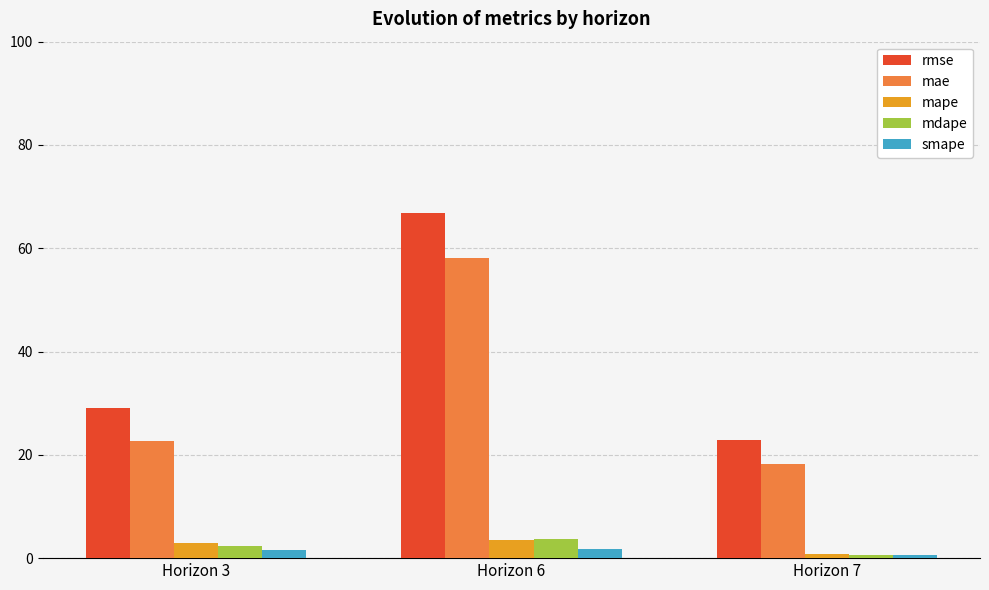

Where is mae nearest to the value 38?

Horizon 3